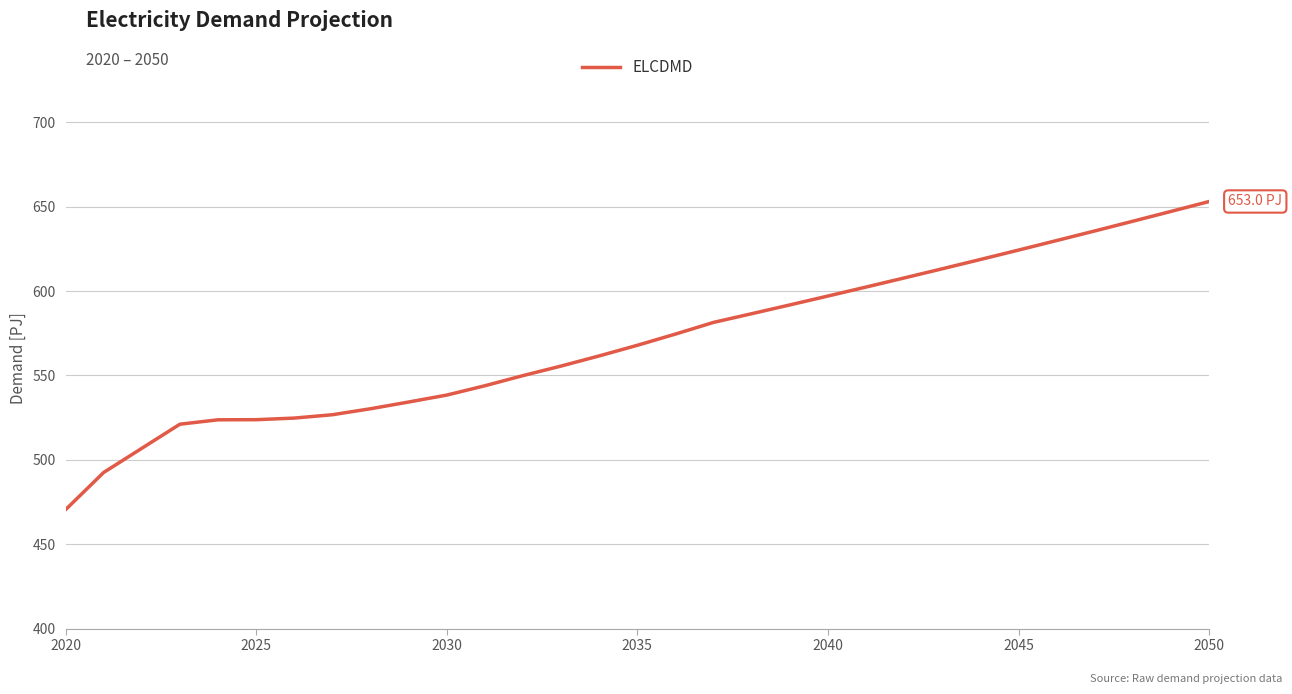

What is the sum of all values?

17675.9